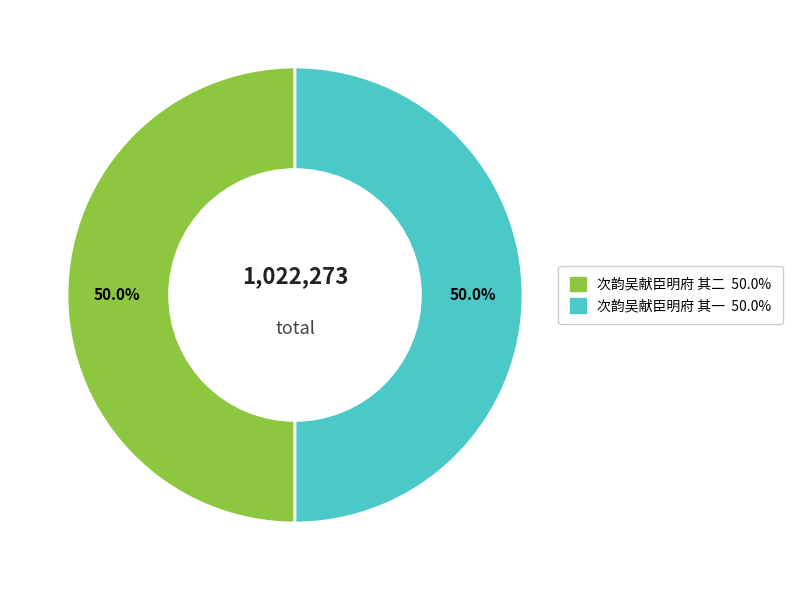

Count the number of slices in the pie.

2